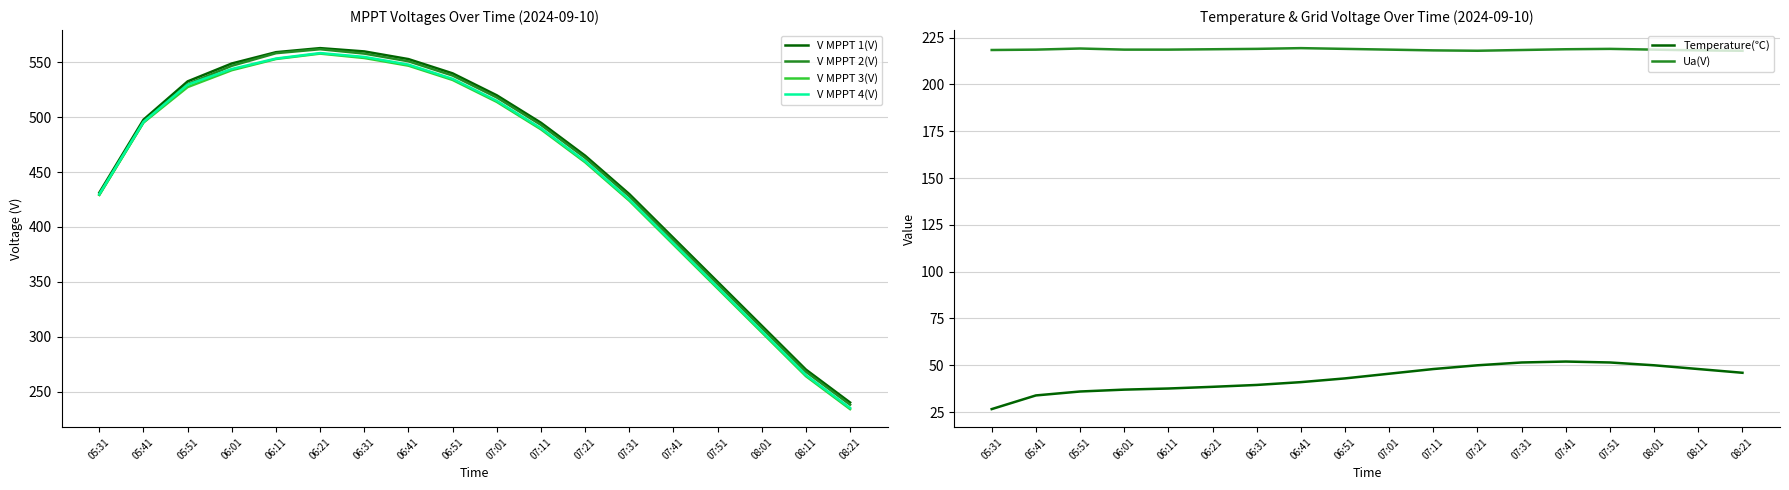

What is the value of the Temperature(℃) point at the 10th from the left?

45.5